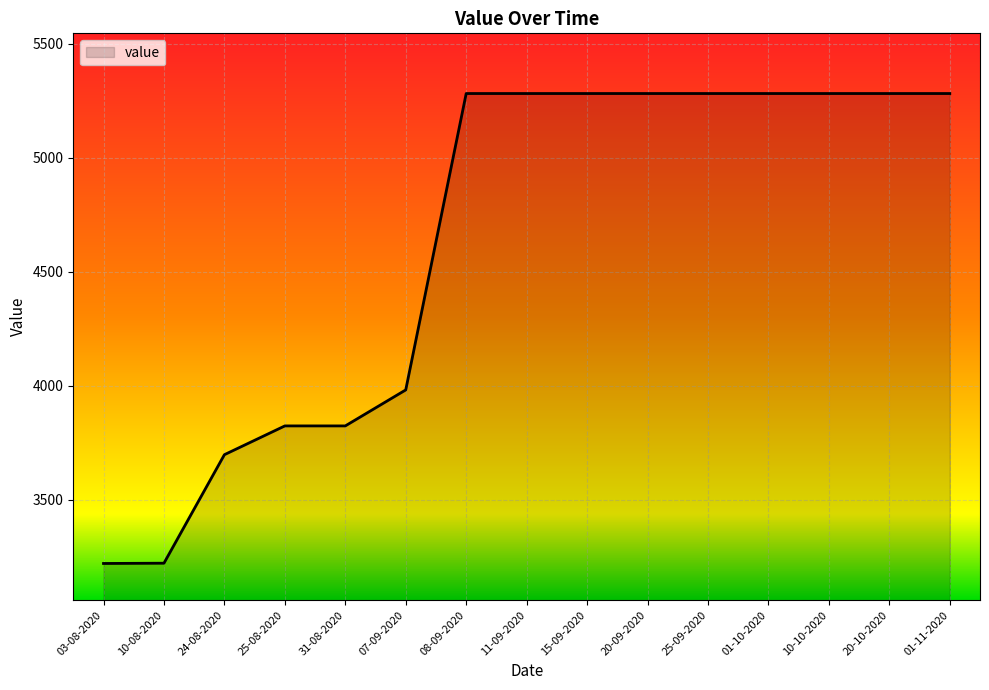

What is the greatest value displayed?

5281.3